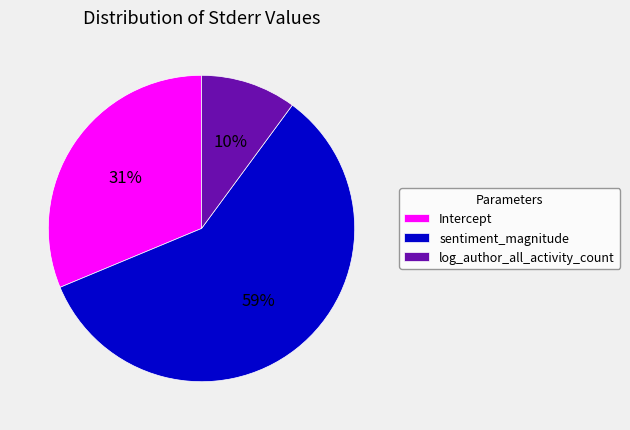

Rank the categories by value from highest to lowest.

sentiment_magnitude, Intercept, log_author_all_activity_count